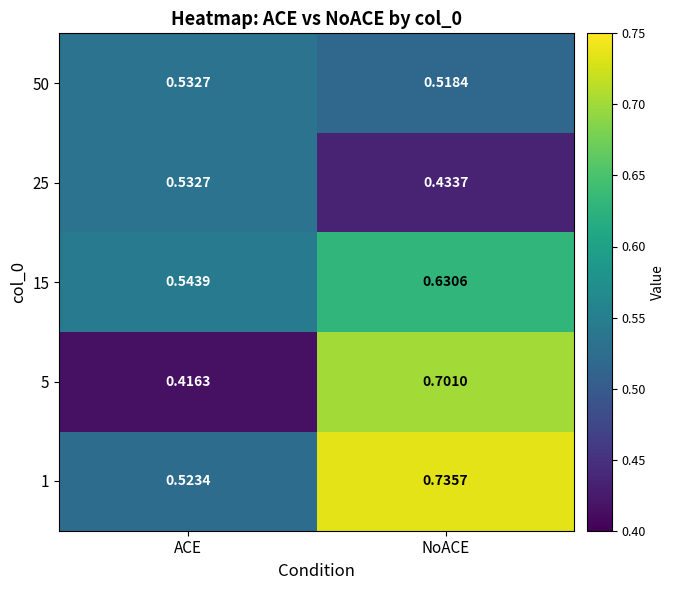

Where is 50 nearest to the value 0?

NoACE